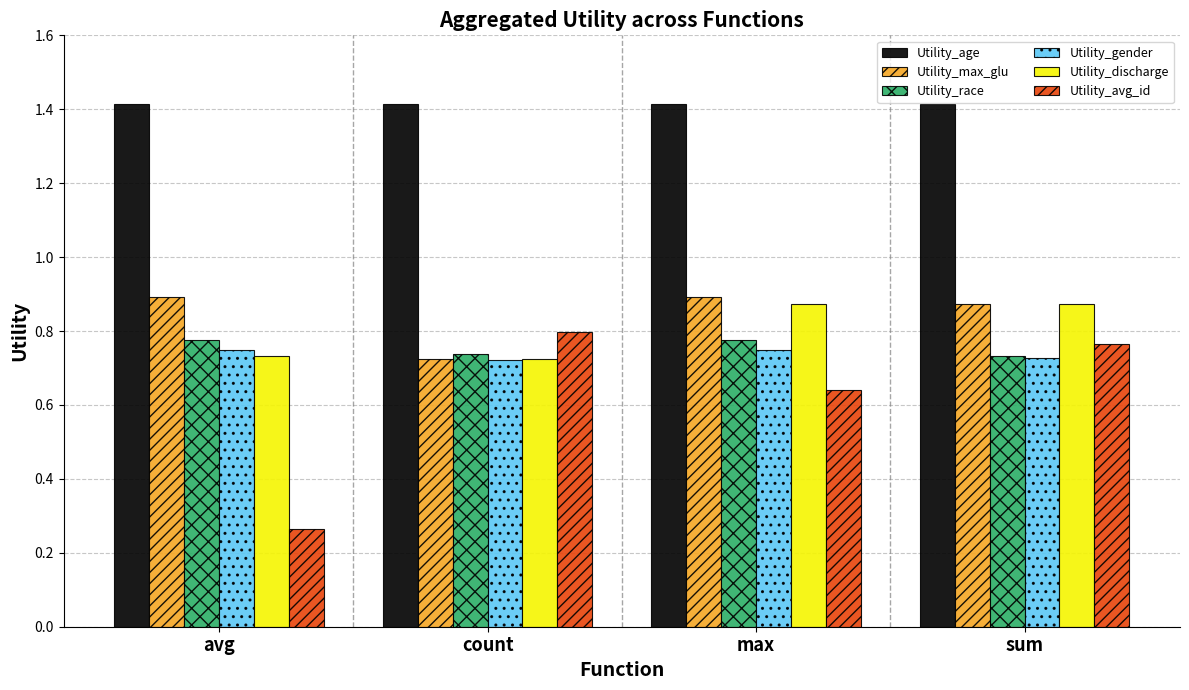

Count the Utility_max_glu values in the range 0 to 1.

4